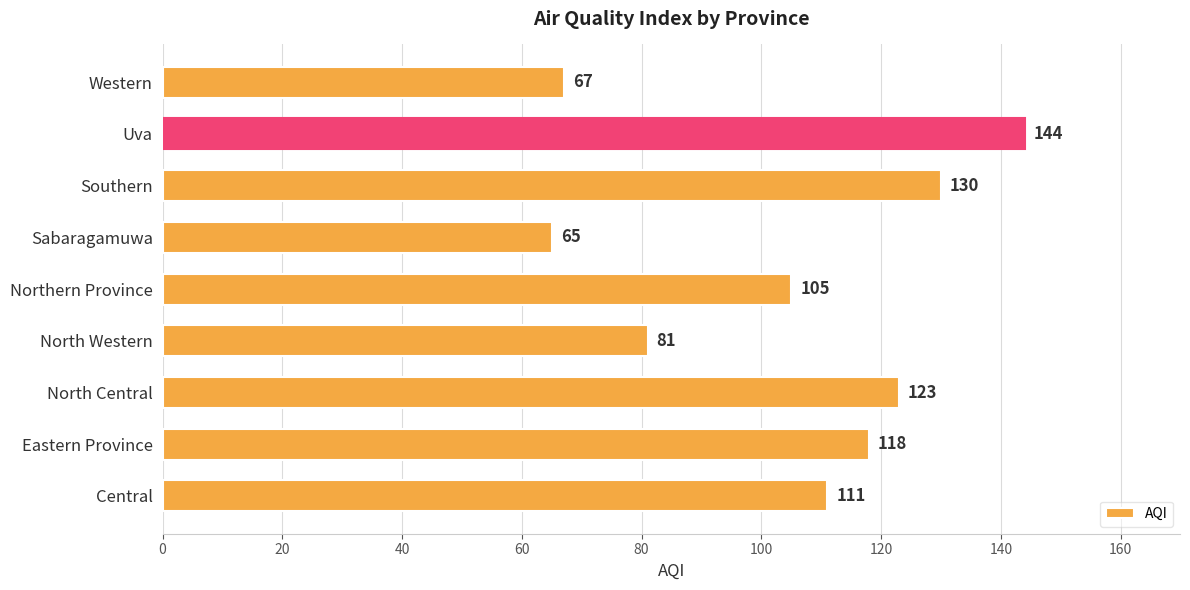

What is the average value?

105